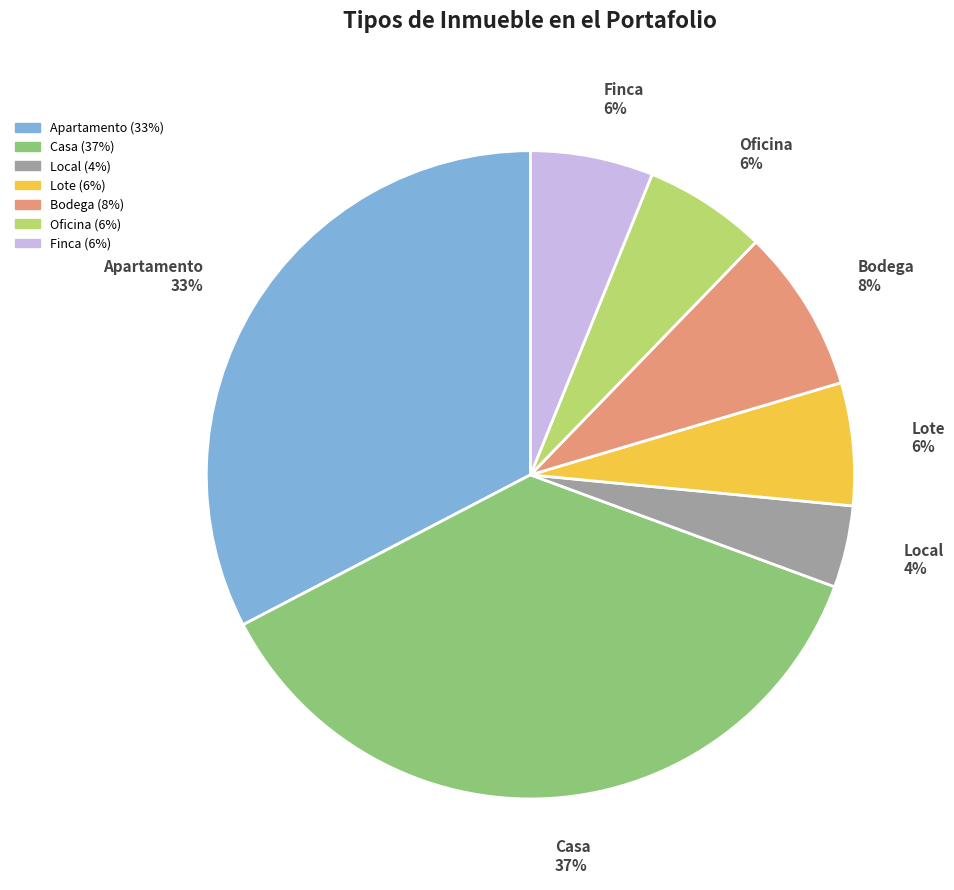

What is the smallest slice in the pie chart?

Local